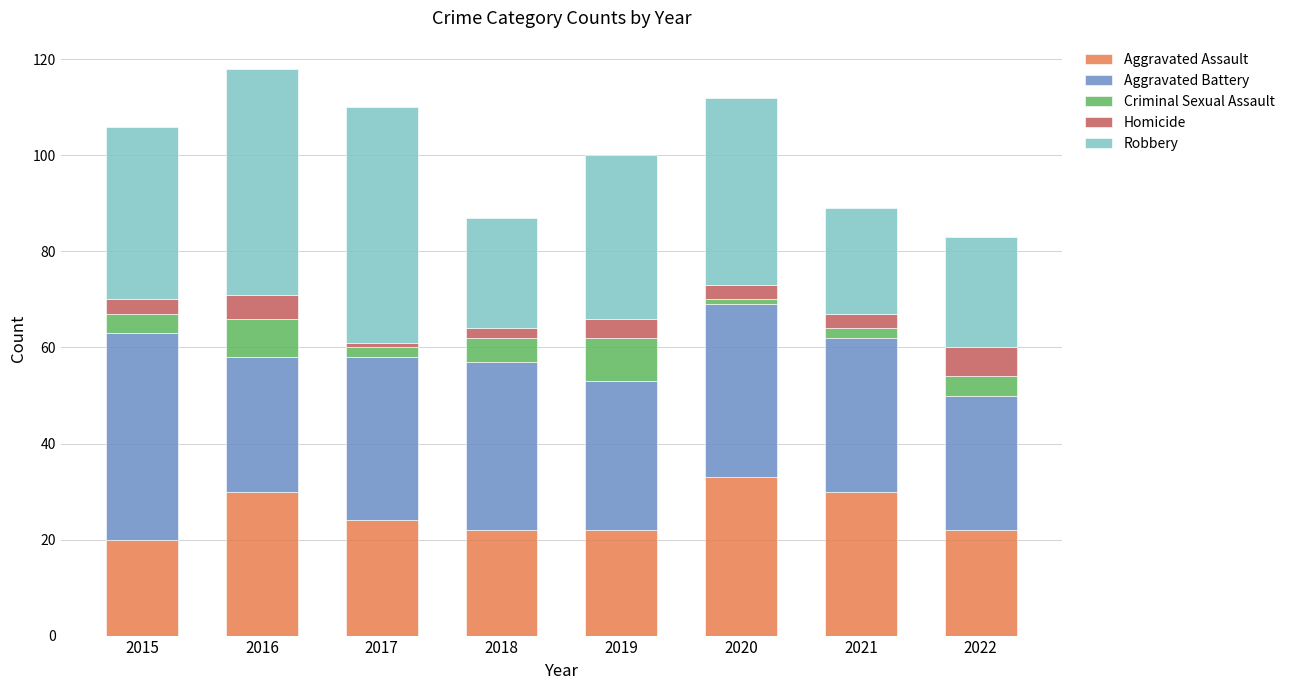

What is the value of the Aggravated Assault bar at the 6th from the left?

33